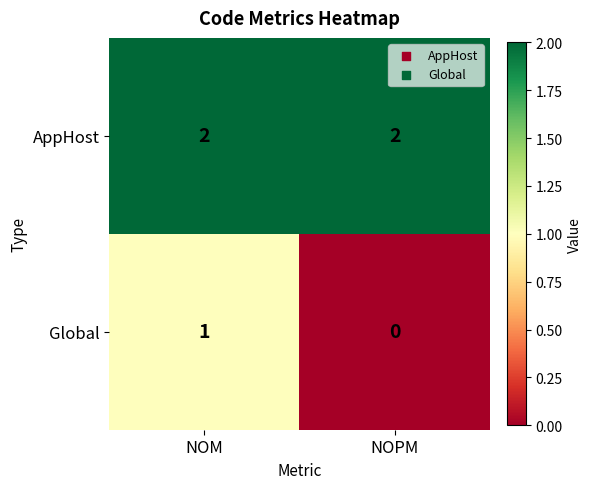

What is the spread (max minus min) of values at NOM?

1